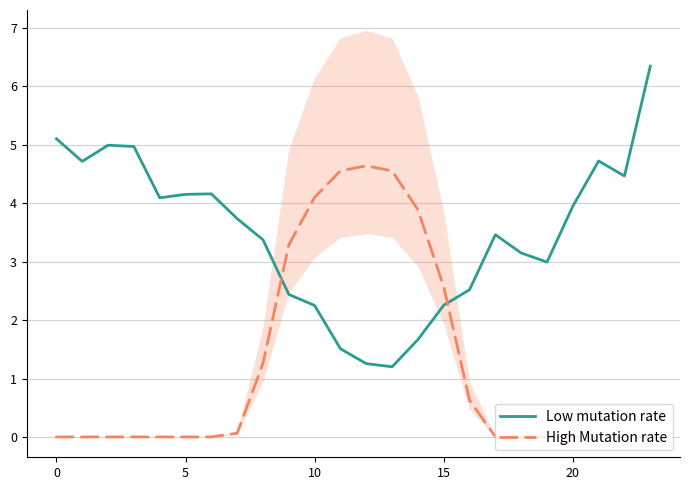

True or false: High Mutation rate and Low mutation rate cross at least once.

True